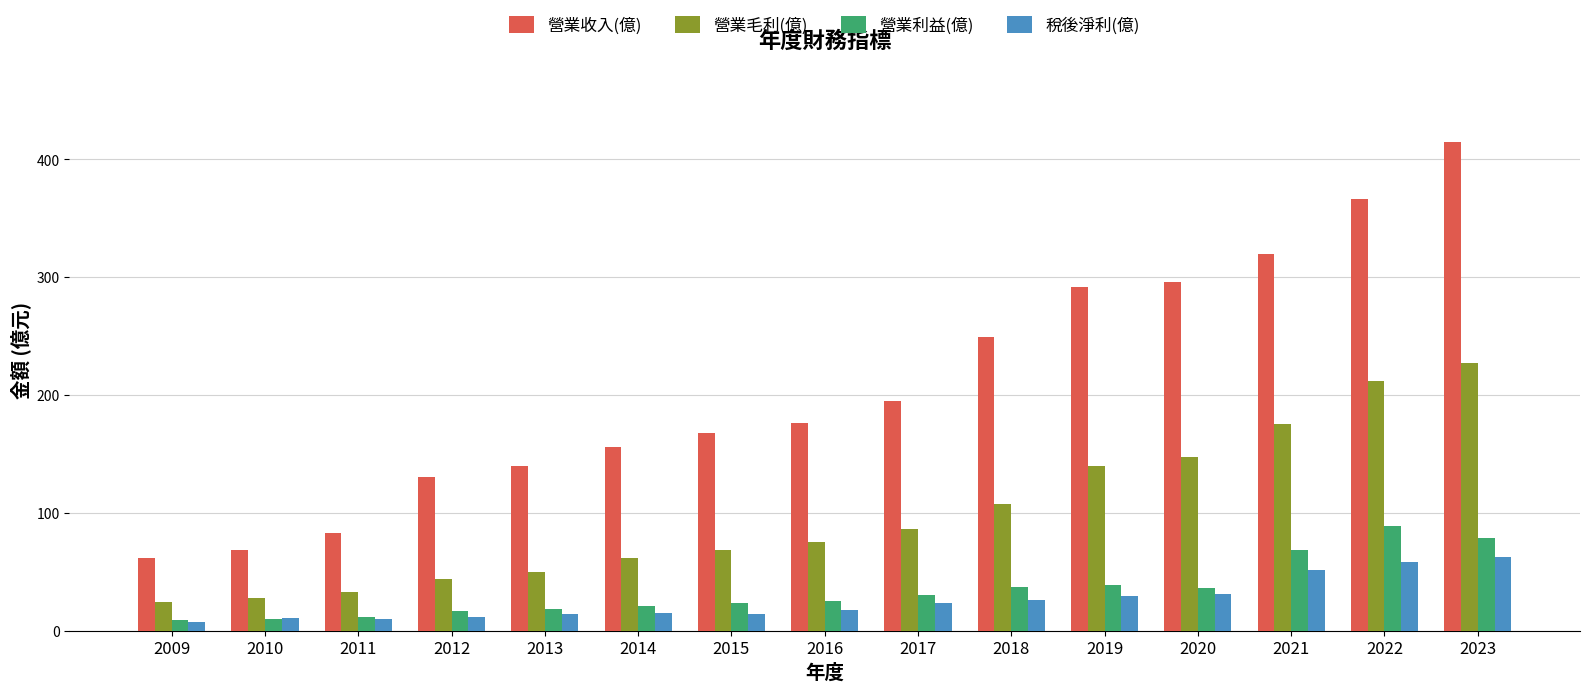

Between 2010 and 2017, which series saw the biggest shift?

營業收入(億)